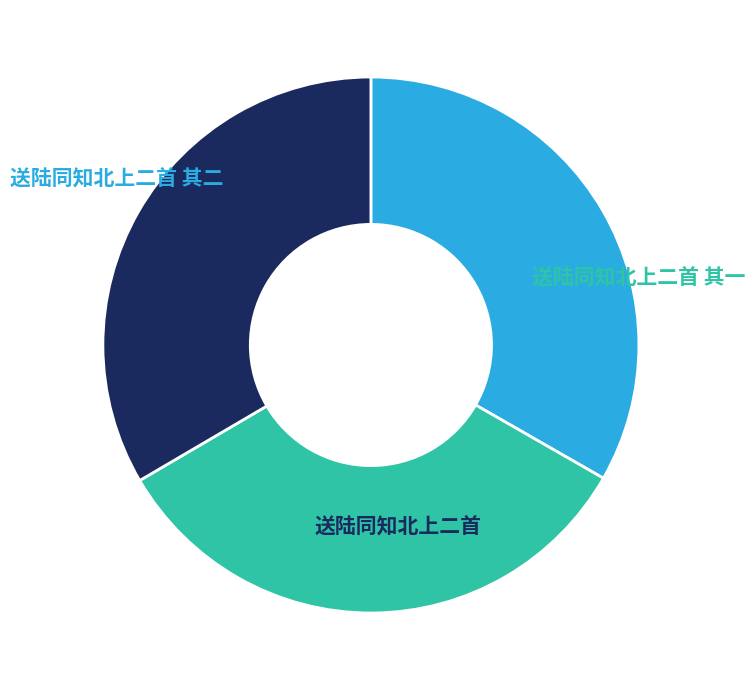

How many segments does this pie chart have?

3